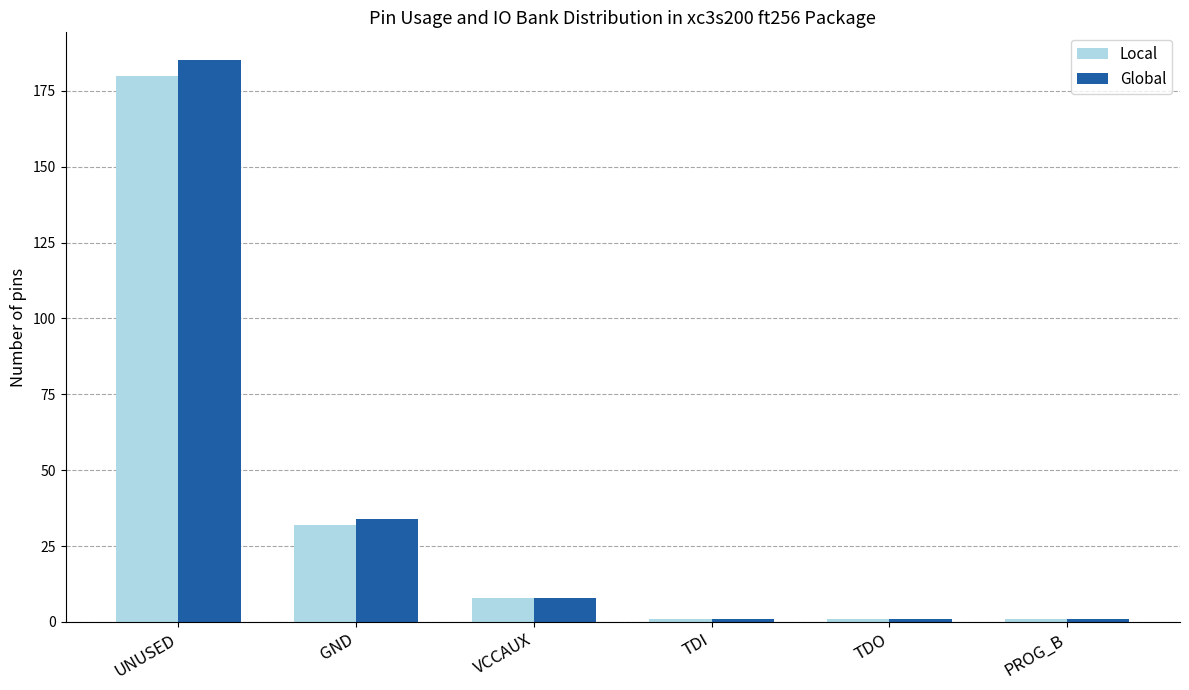

How many data points in Global are less than 8?

3